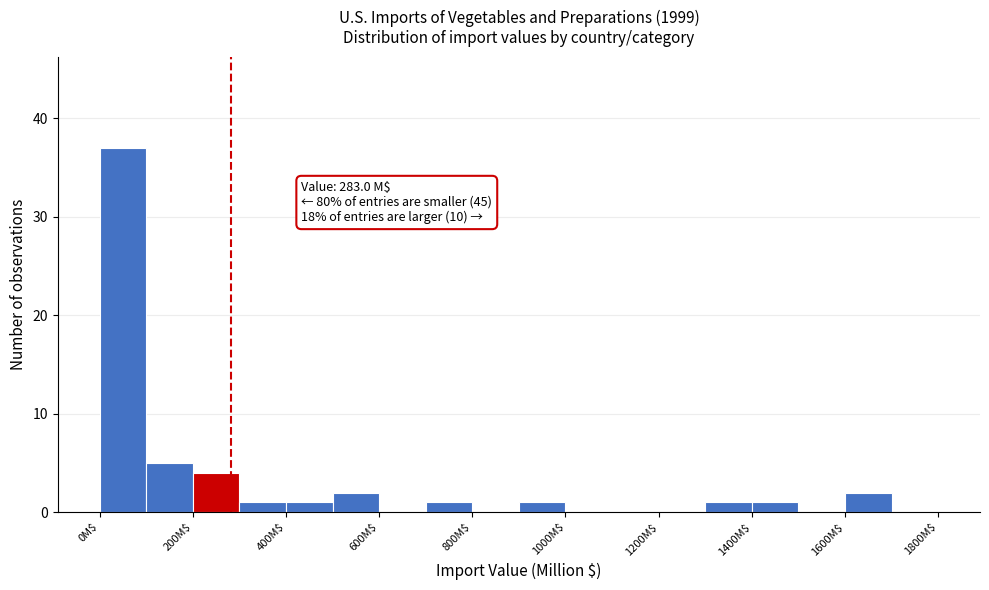

Which range on the x-axis has the tallest bar?

0 to 100